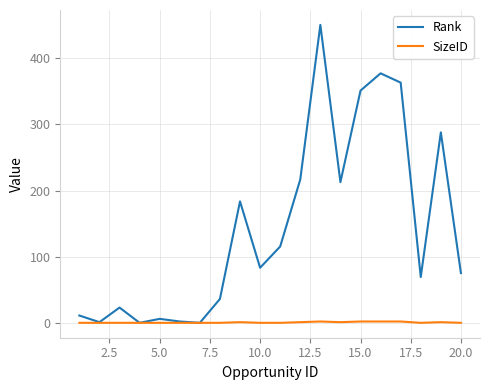

What is the maximum value shown in the chart?

450